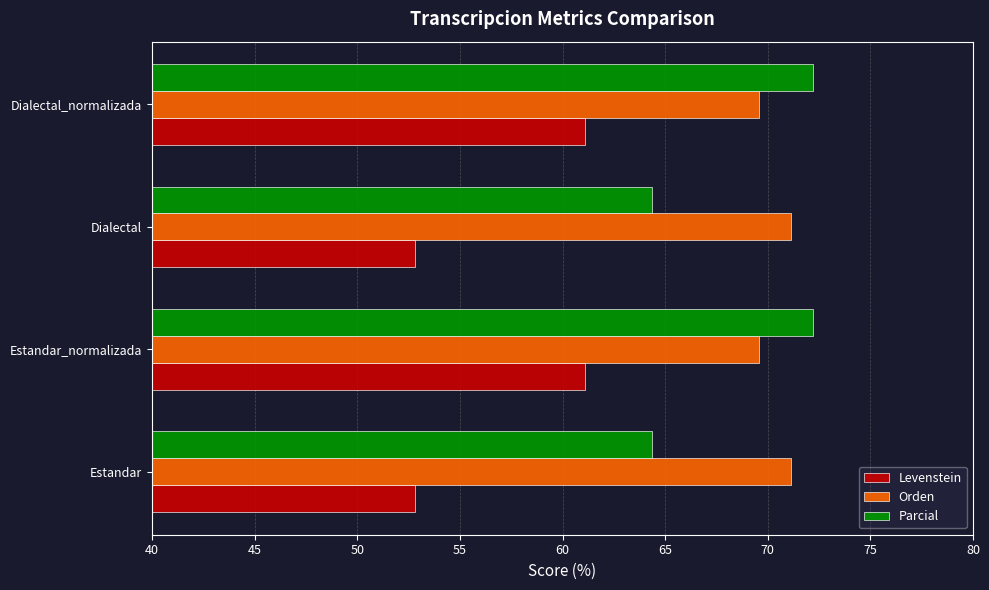

List the series in order of their overall mean, highest first.

Orden, Parcial, Levenstein